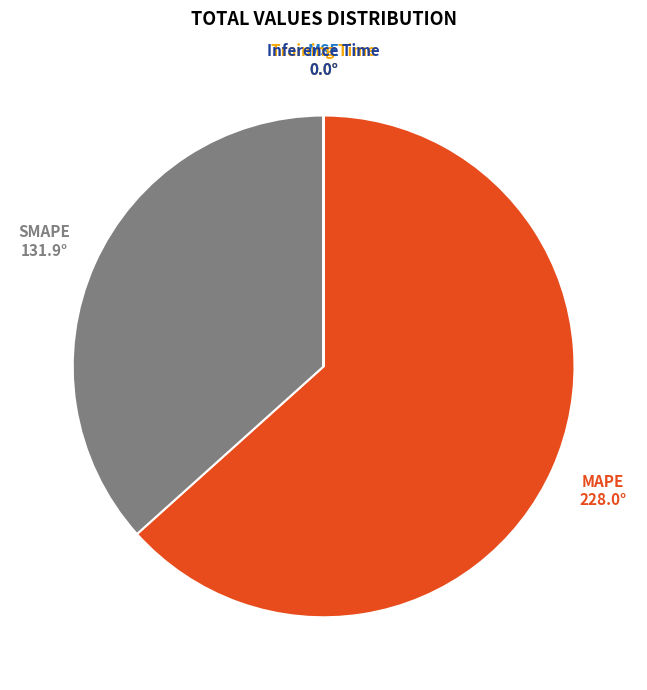

Which category has the biggest portion of the pie?

MAPE